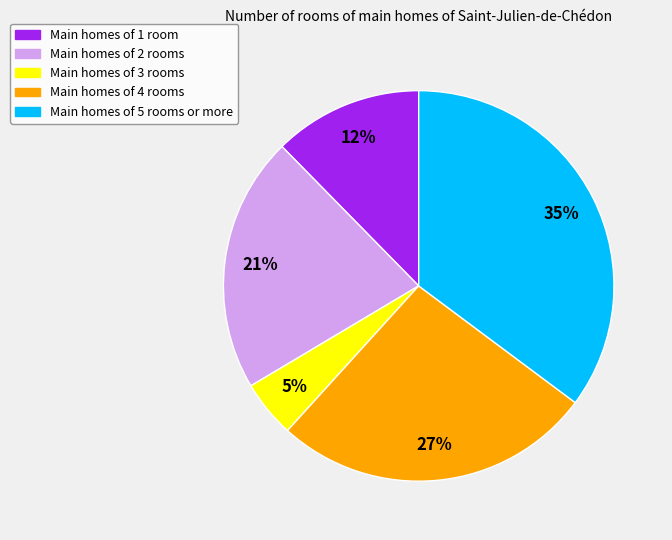

Count the number of slices in the pie.

5